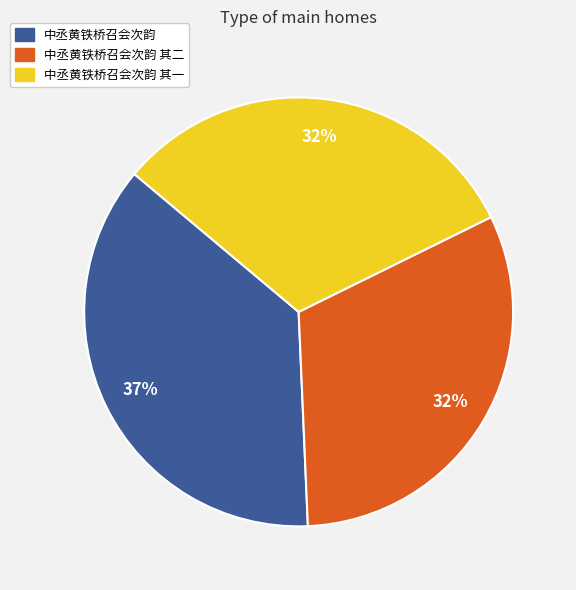

To the nearest percent, what portion does 中丞黄铁桥召会次韵 其二 represent?

32%